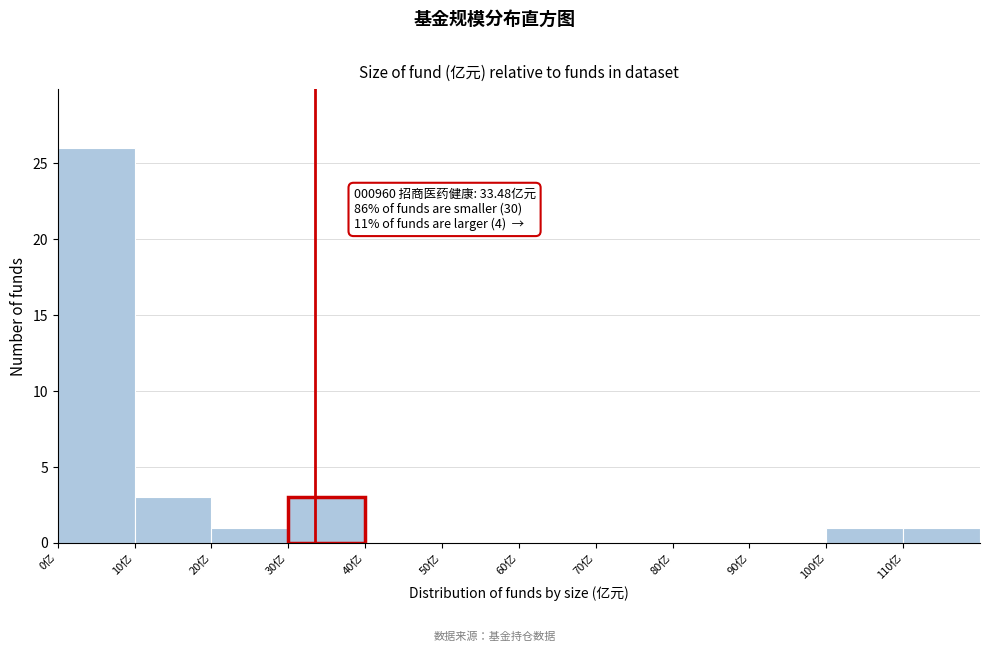

Over which range of the x-axis is the bar tallest?

0 to 10